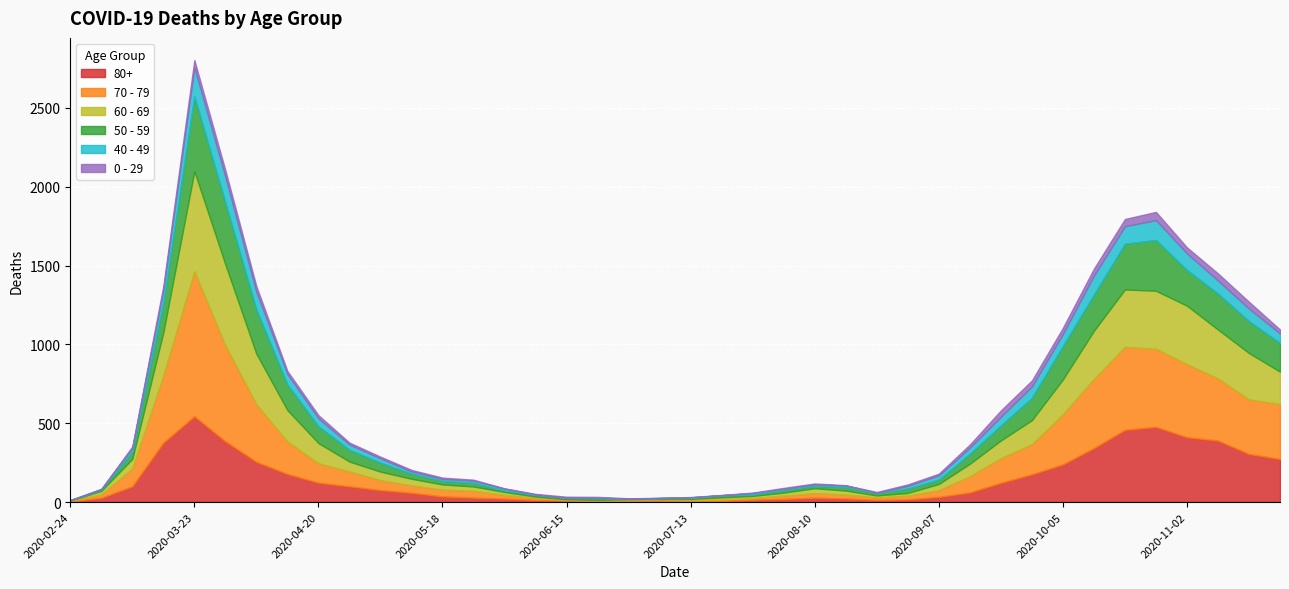

True or false: 80+ has a value of 36 at 2020-05-18.

True